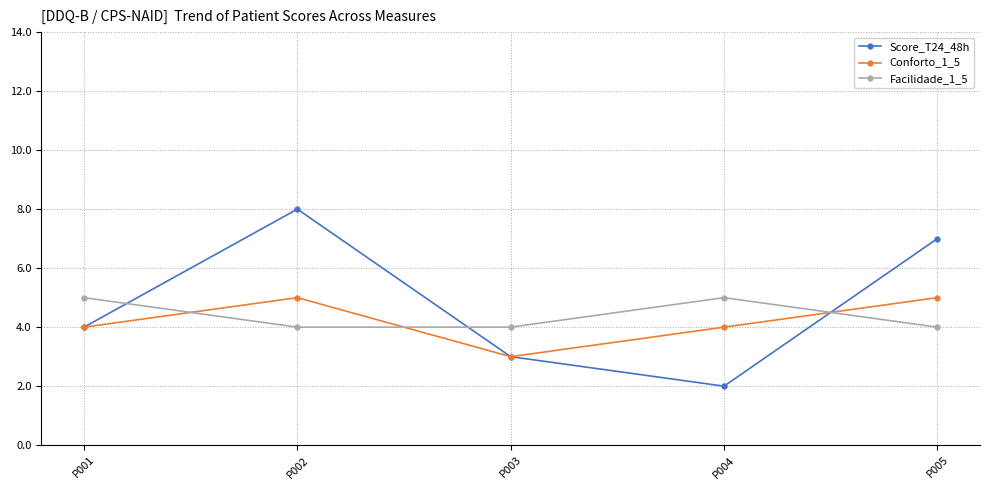

True or false: Facilidade_1_5 and Score_T24_48h cross at least once.

True